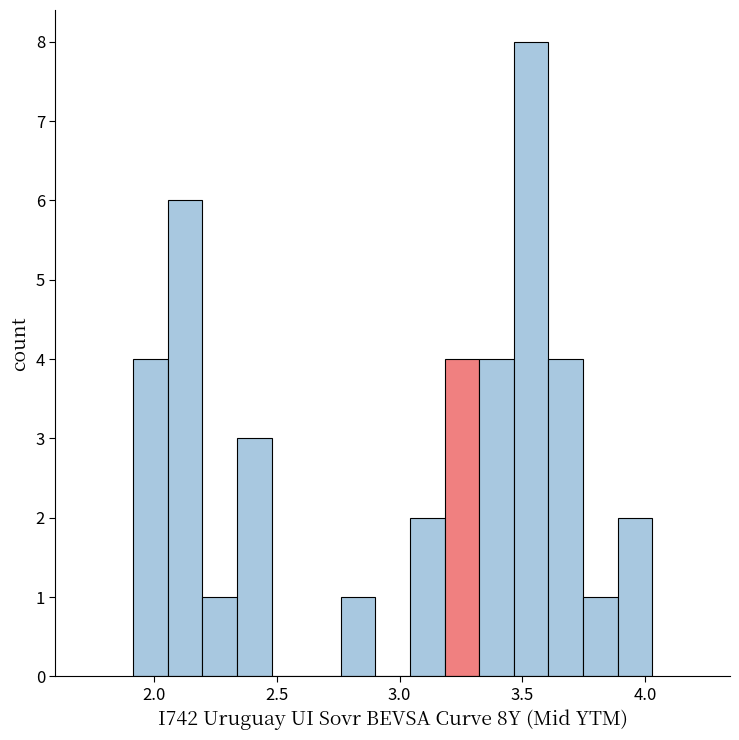

Read against the x-axis, roughly where is the centre of the tallest bar?

3.55